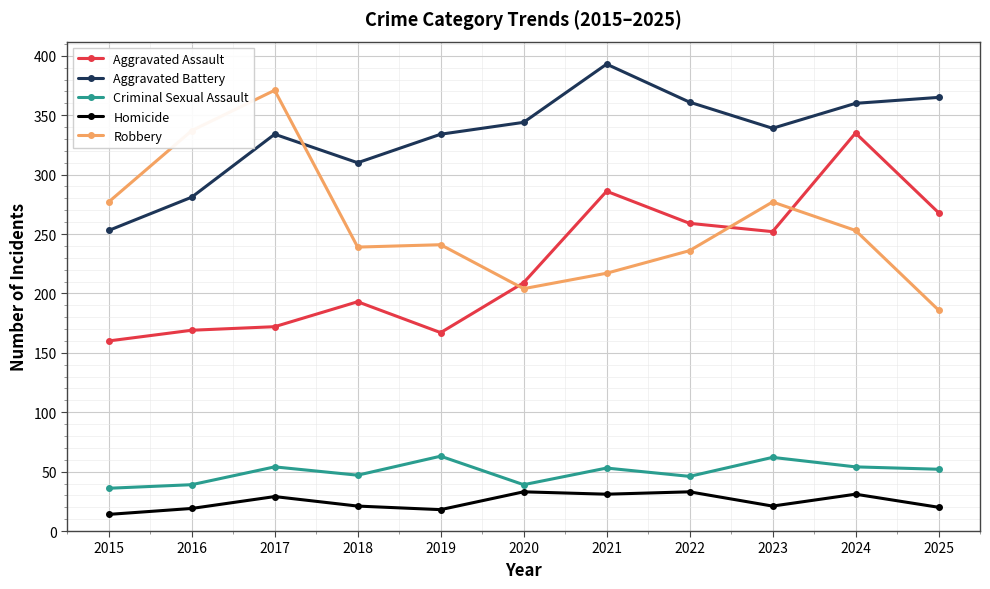

How many data points in Criminal Sexual Assault are less than 52?

5